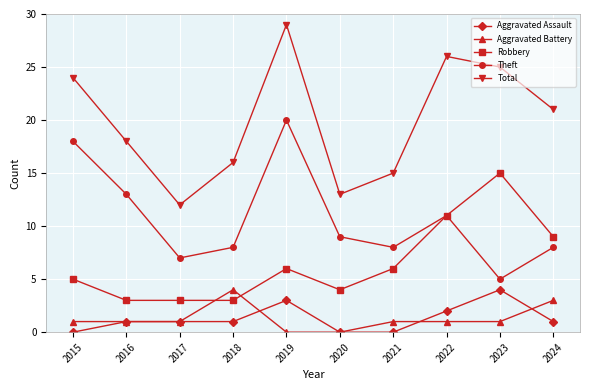

How many Aggravated Assault values are between 0 and 2?

8